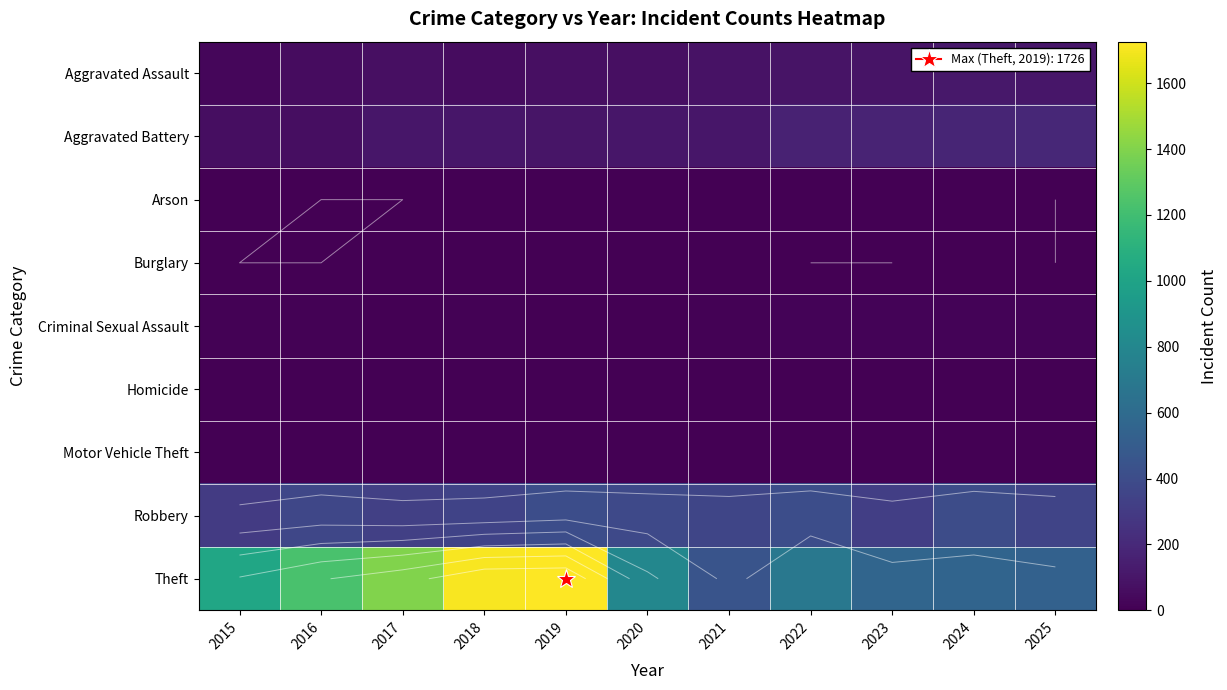

The value of Motor Vehicle Theft at 2024 is 3. True or false?

False